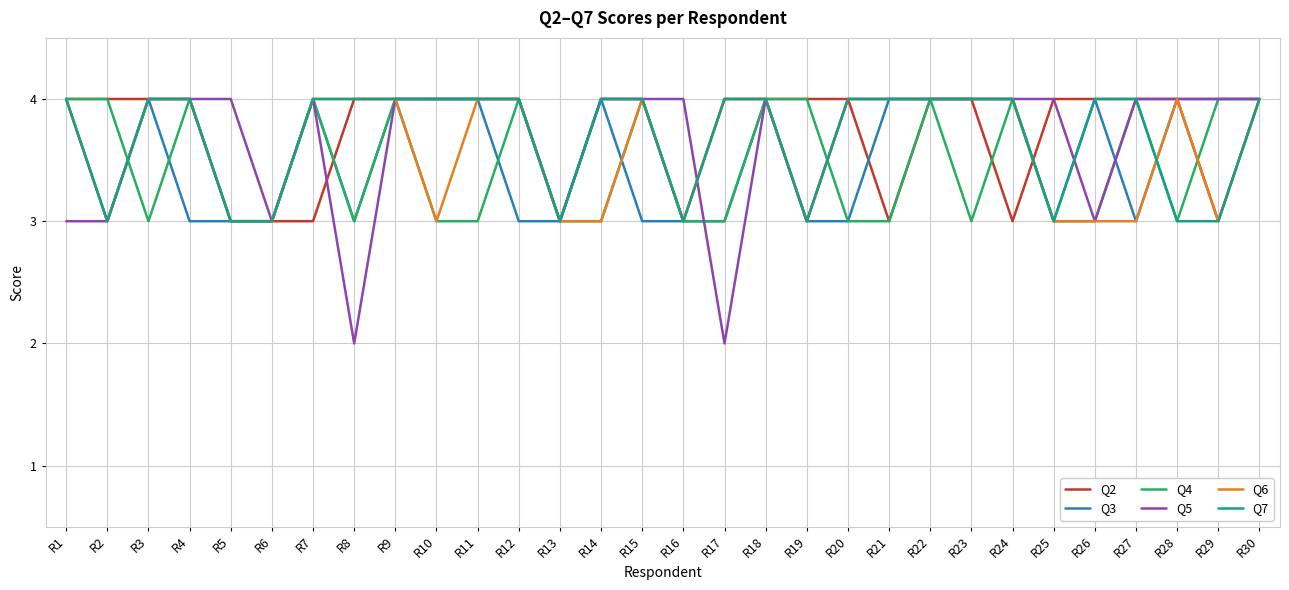

Which series has the largest total across all categories?

Q2